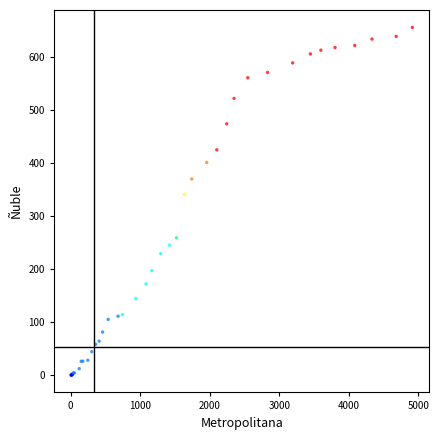

What Y value in the scatter plot is closest to 328?

341